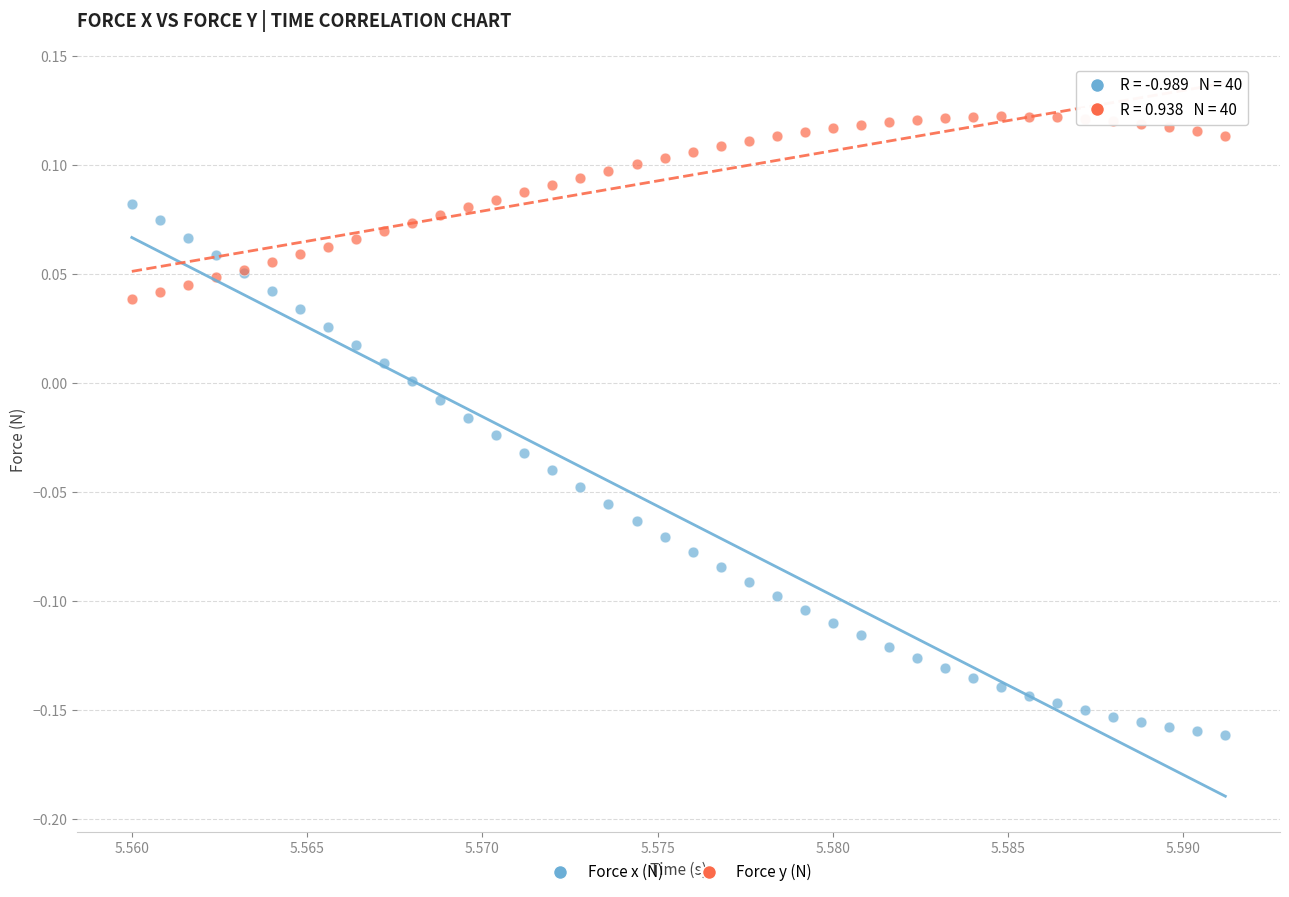

Which series has the widest spread of Y values?

Force x (N)